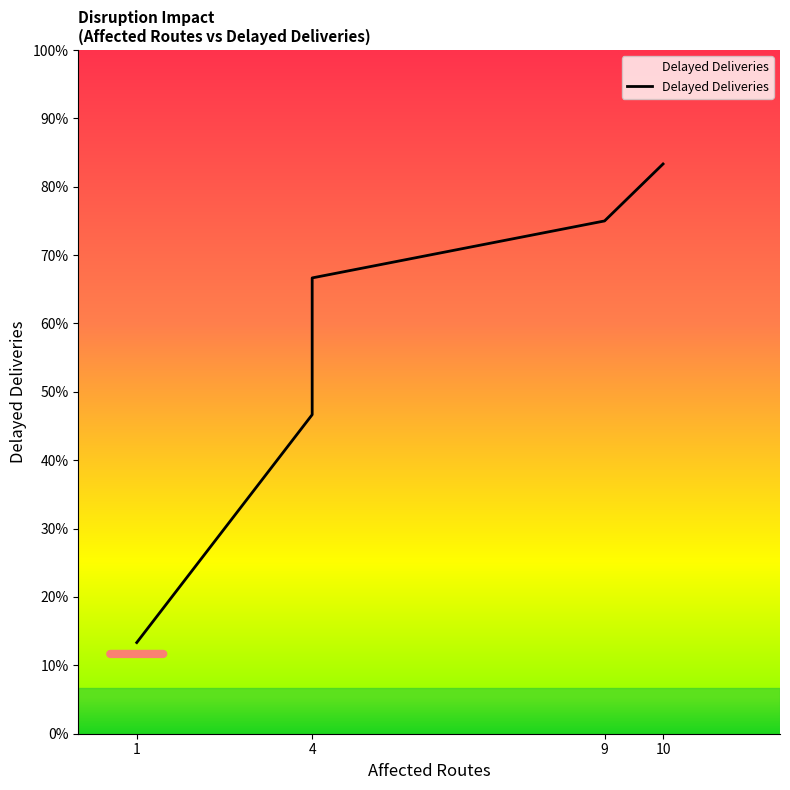

What is the approximate value at 4, to the nearest 10?

40